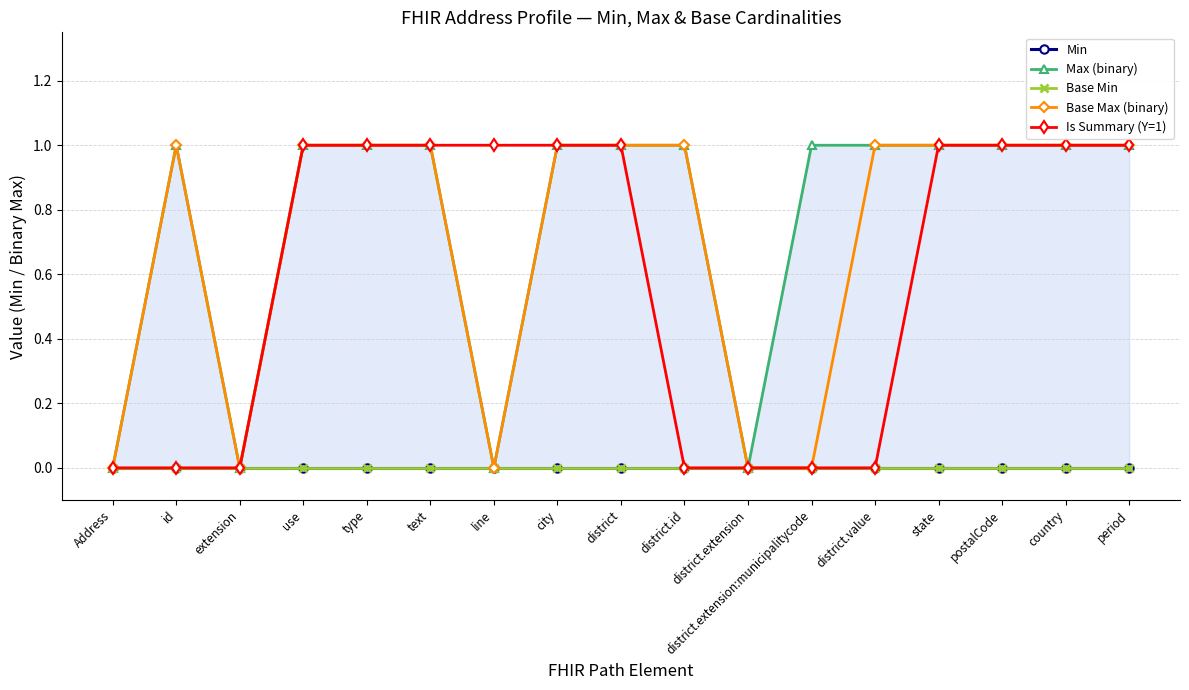

Between text and extension, which is larger?

text